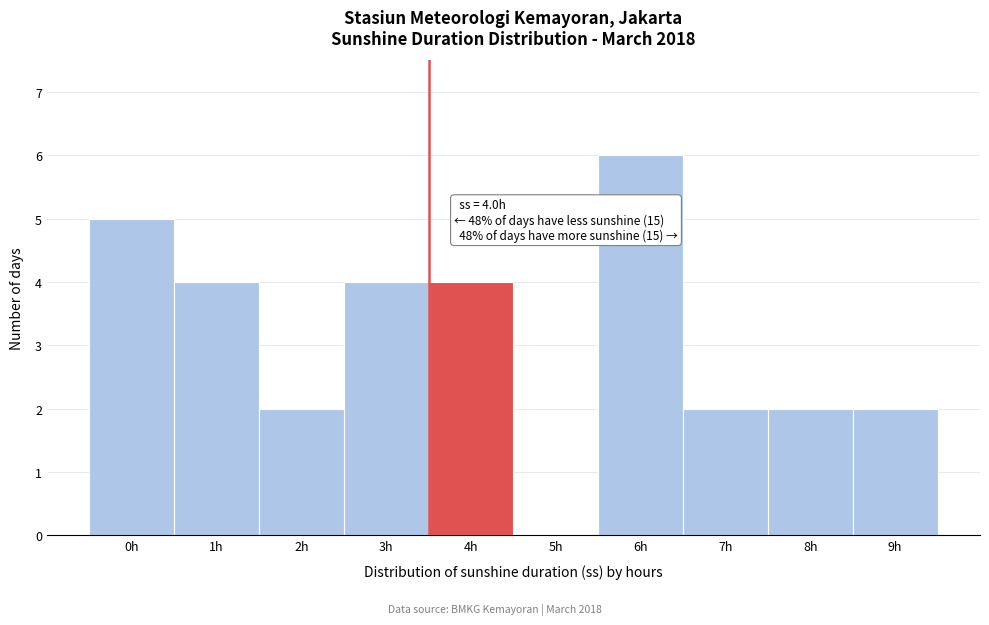

Reading right to left, extract all data points from this chart.

9h=2	8h=2	7h=2	6h=6	5h=0	4h=4	3h=4	2h=2	1h=4	0h=5